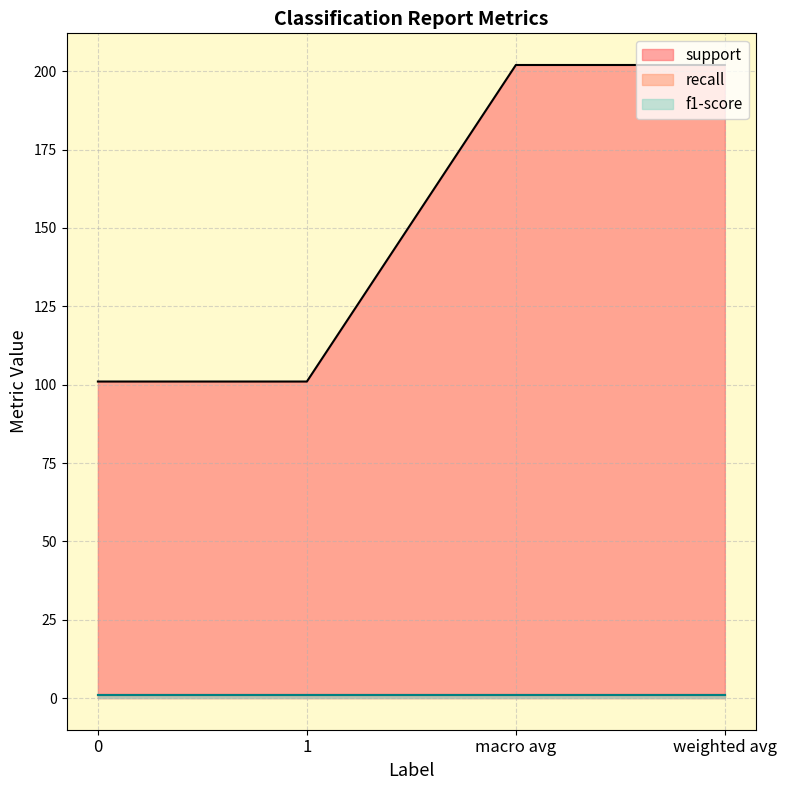

What is the total value across all series at weighted avg?

203.7